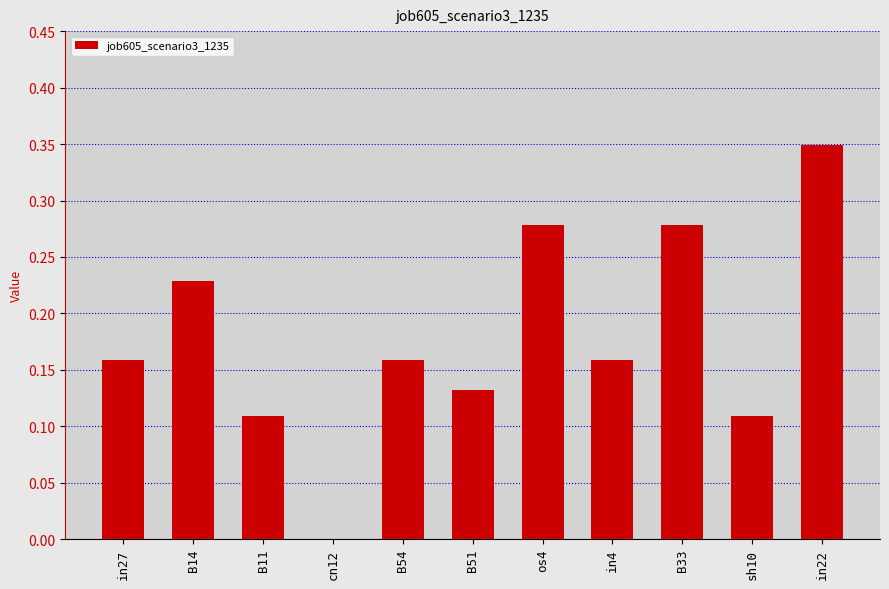

Between in22 and in4, which is larger?

in22